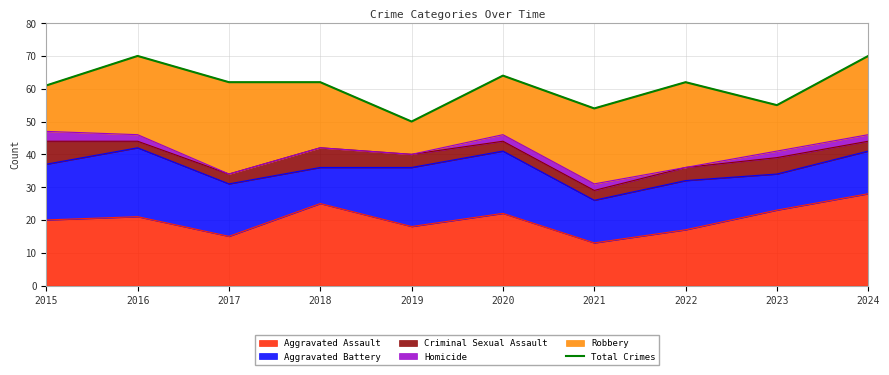

Which label corresponds to the largest value in the chart?

2016